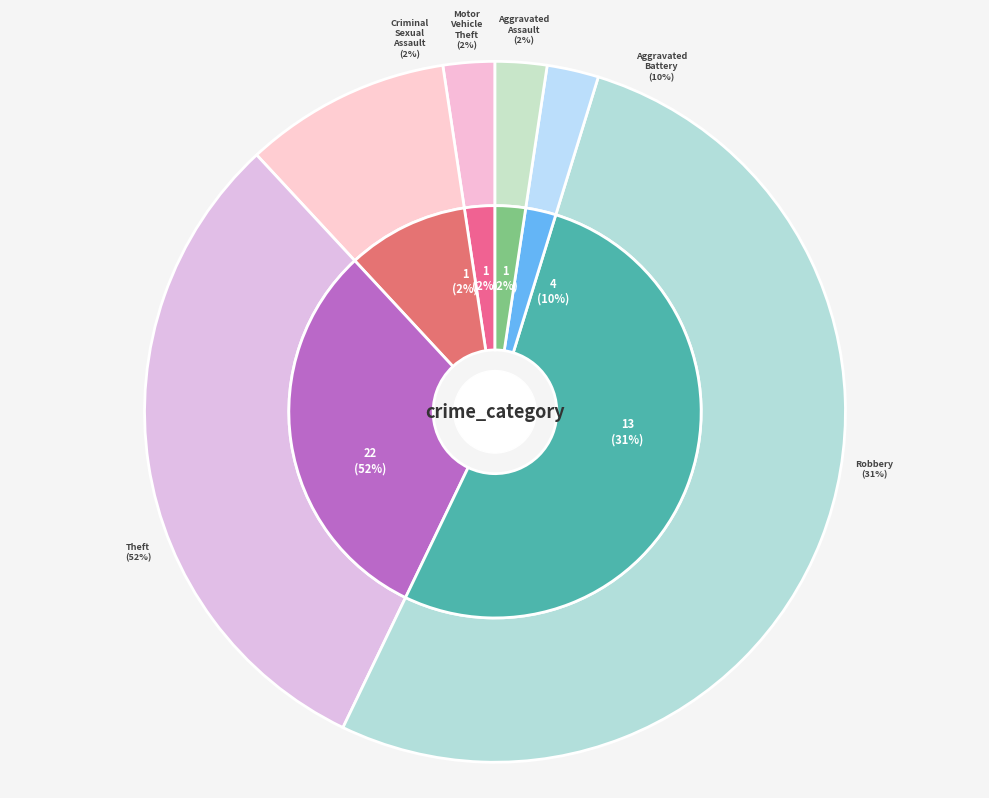

To the nearest percent, what is the difference between the Theft and Criminal Sexual Assault slice percentages?

50%